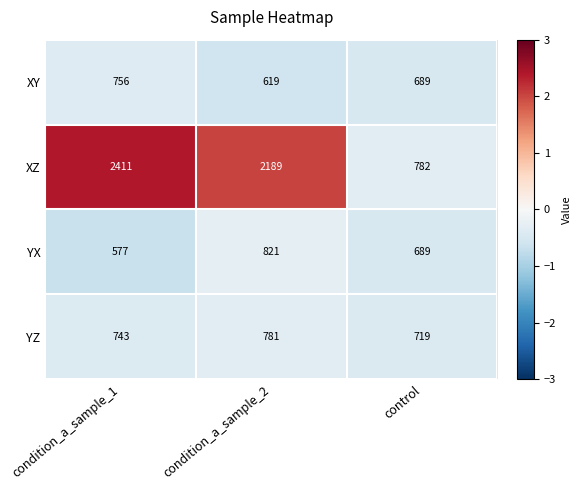

What is the lowest value of the YX series?

577